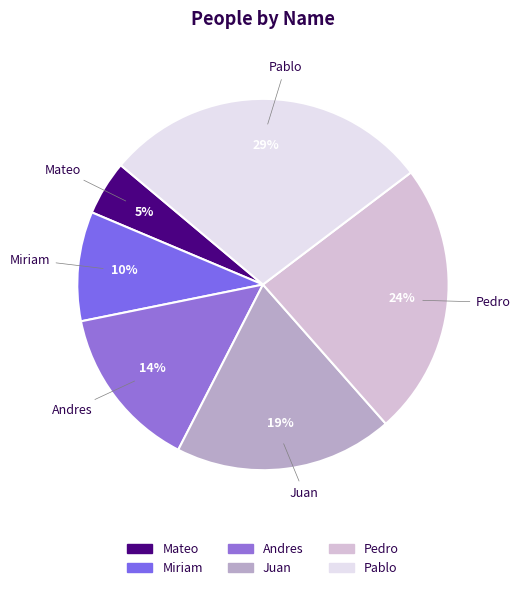

Between Andres and Juan, which is larger?

Juan